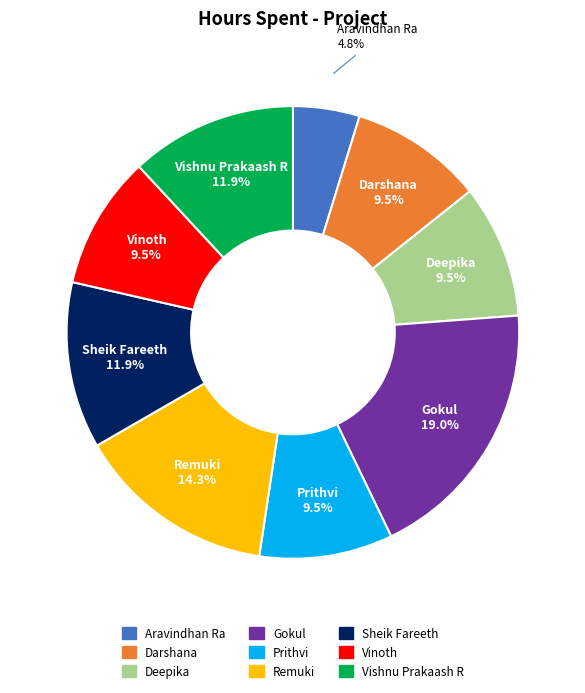

Does Sheik Fareeth account for over 50% of the chart?

No